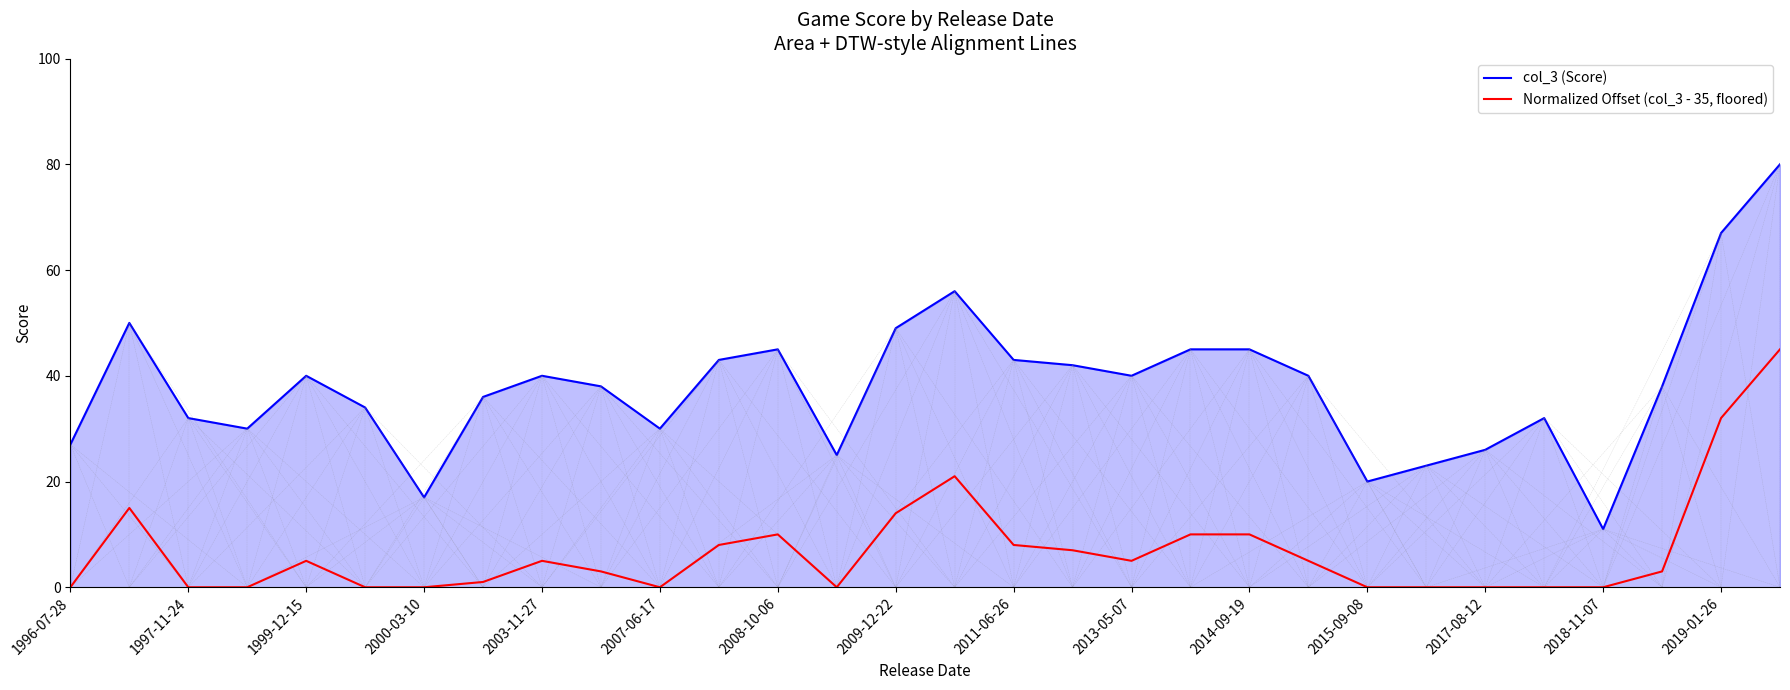

Which series has the largest range (max minus min)?

col_3 (Score)